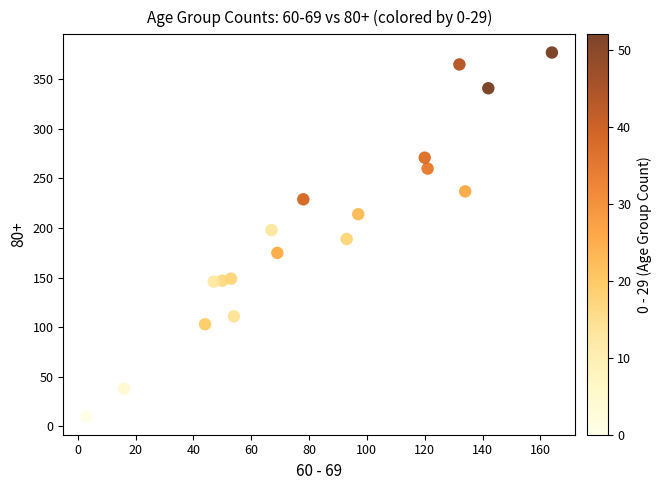

What is the range of Y values (max minus min)?

367